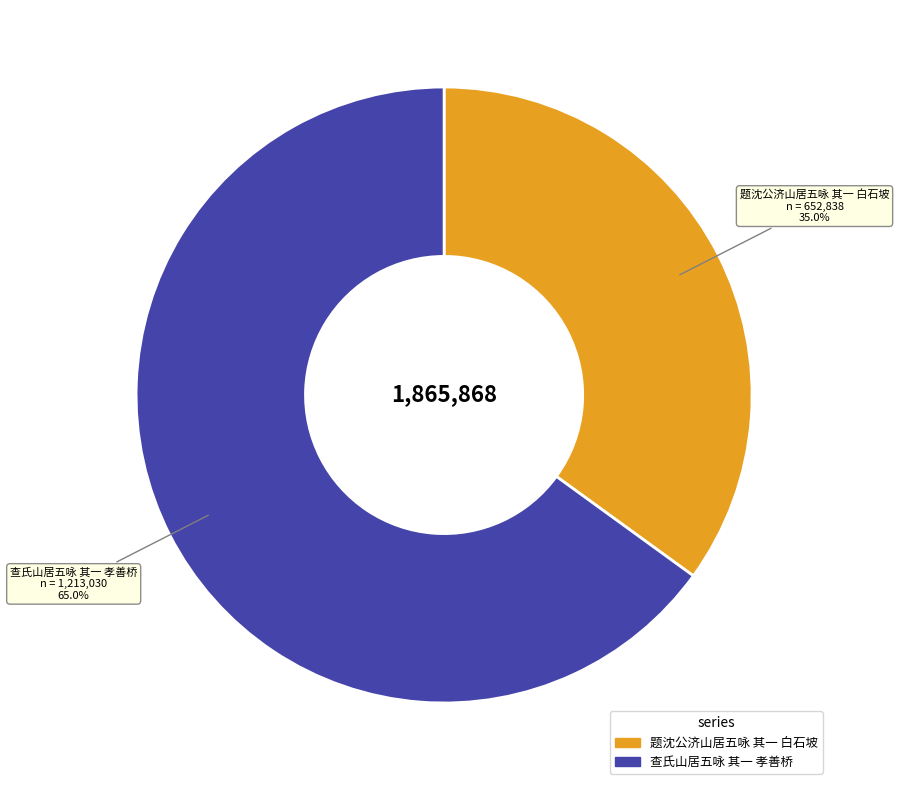

Which category accounts for the majority?

查氏山居五咏 其一 孝善桥